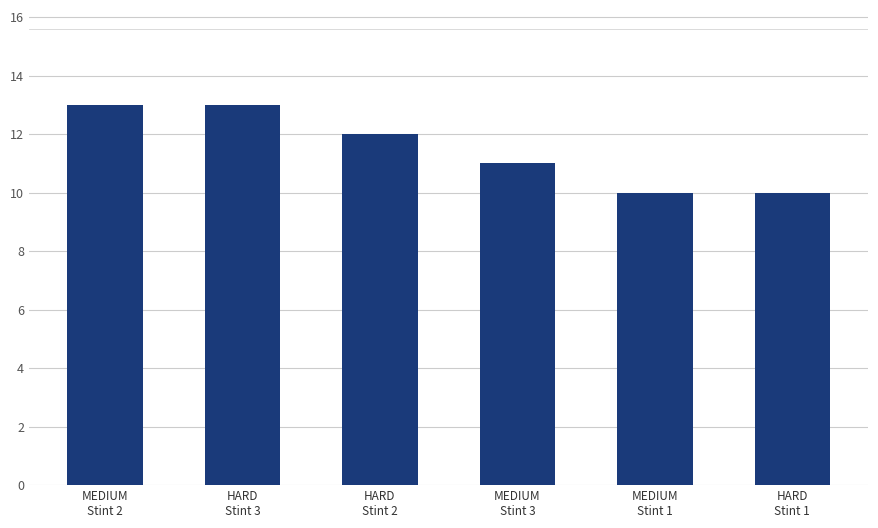

What is the change in value from HARD
Stint 3 to HARD
Stint 1?

-3